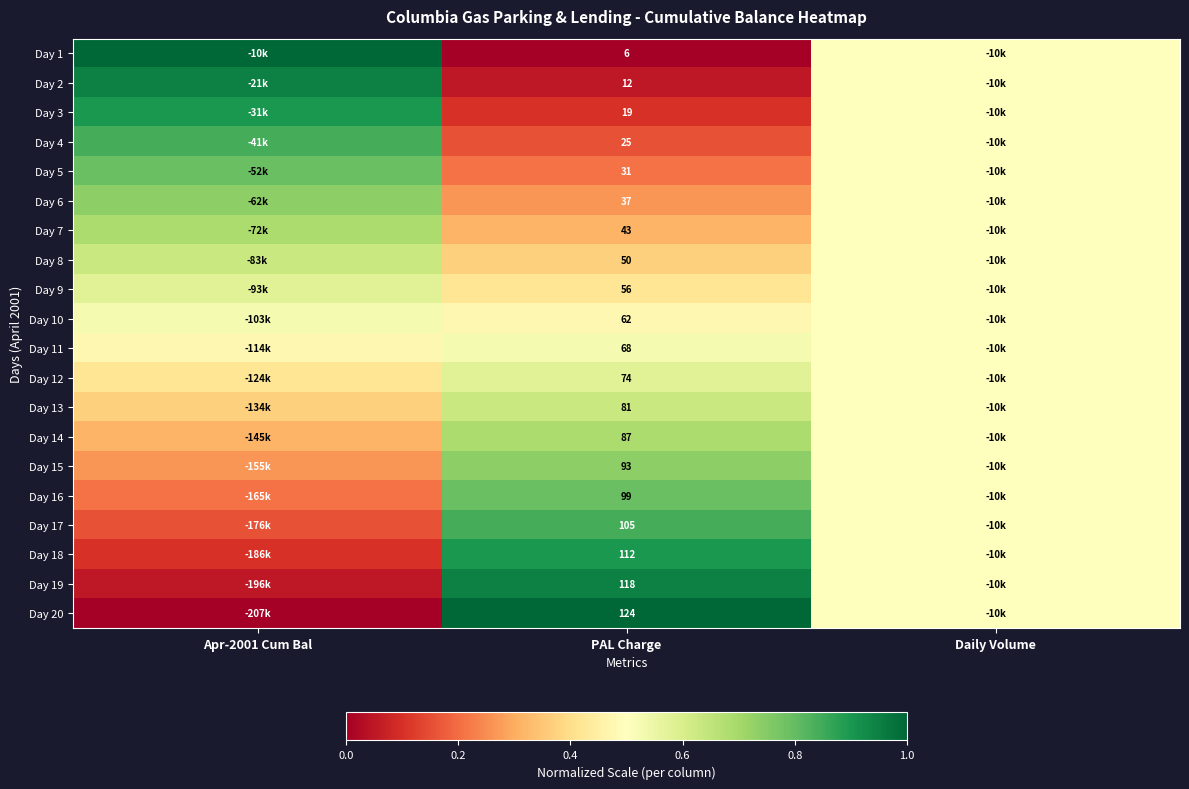

Is the value of Day 12 at PAL Charge greater than the value of Day 15 at PAL Charge?

No